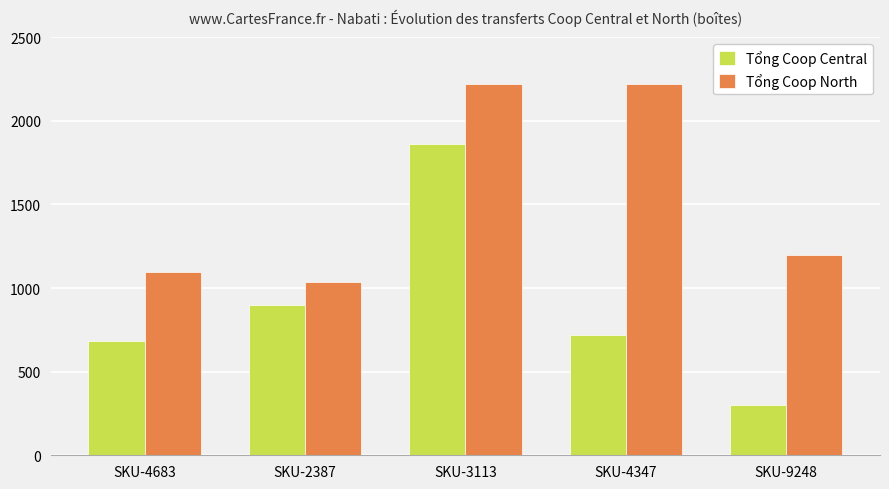

Reading left to right, what are all the values shown in this chart?

Tổng Coop Central: 684	900	1860	720	300
Tổng Coop North: 1098	1038	2220	2220	1200